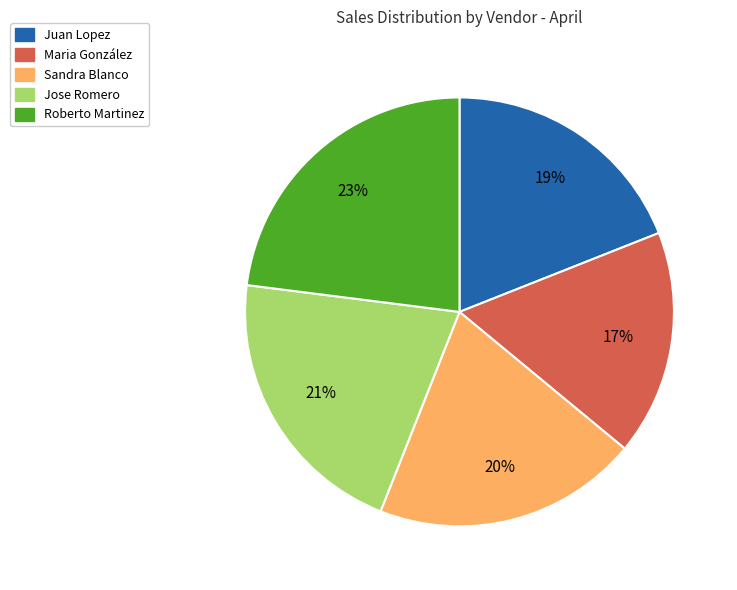

How many segments does this pie chart have?

5